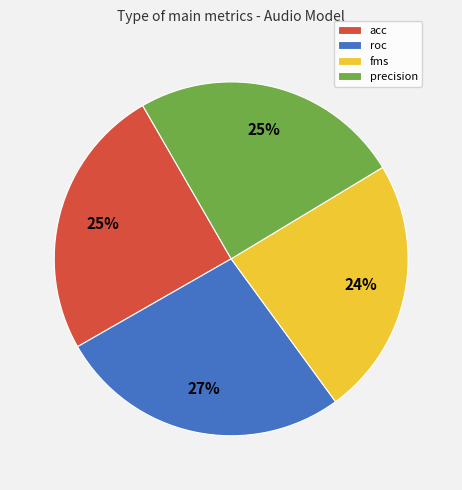

To the nearest percent, what portion does precision represent?

25%